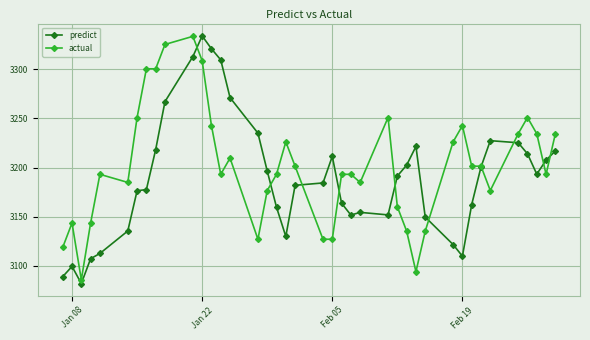

What is the average value of the actual series?

3201.4